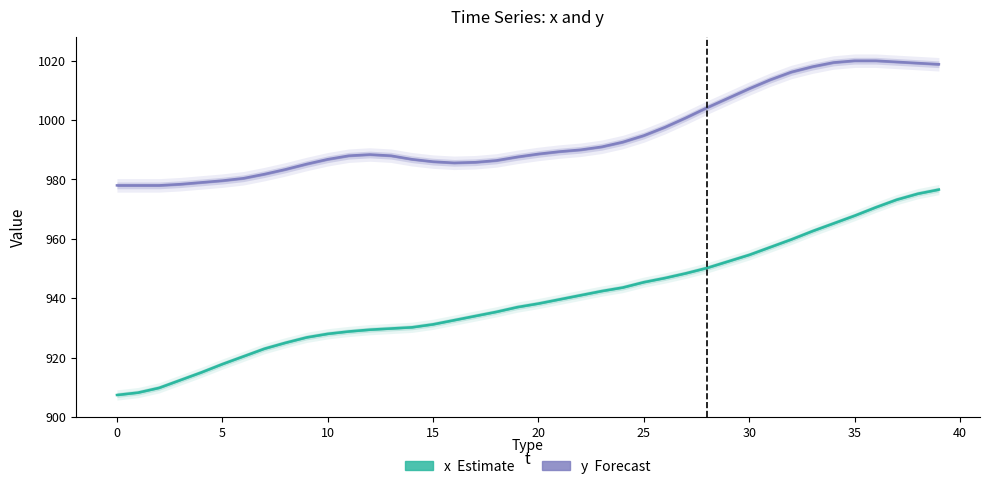

Reading left to right, extract all data points from this chart.

x: 907.4	908.2	909.8	912.4	915.0	917.8	920.4	923.0	925.0	926.8	928.0	928.8	929.4	929.8	930.2	931.2	932.6	934.0	935.4	937.0	938.2	939.6	941.0	942.4	943.6	945.4	946.8	948.4	950.2	952.4	954.6	957.2	959.8	962.6	965.2	967.8	970.6	973.2	975.2	976.6
y: 978.0	978.0	978.0	978.4	979.0	979.6	980.4	981.8	983.4	985.2	986.8	988.0	988.4	988.0	986.8	986.0	985.6	985.8	986.4	987.6	988.6	989.4	990.0	991.0	992.6	994.8	997.6	1000.8	1004.2	1007.4	1010.6	1013.6	1016.2	1018.0	1019.4	1020.0	1020.0	1019.6	1019.2	1018.8